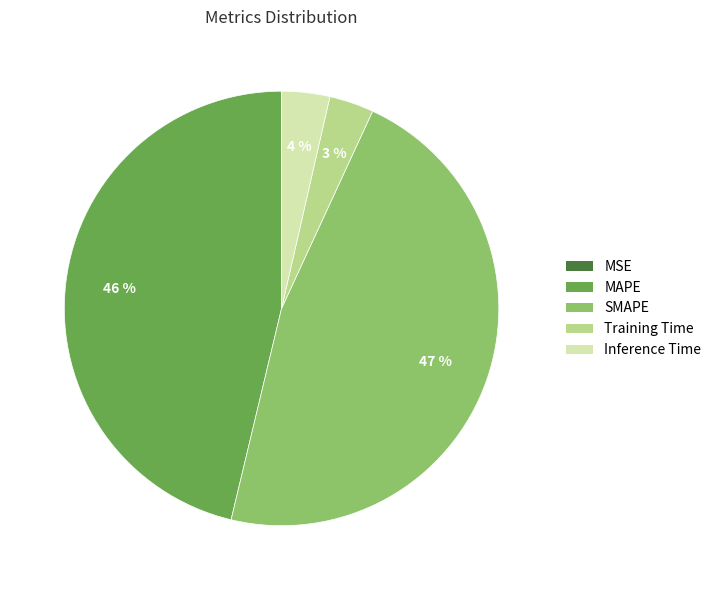

Is the sum of Inference Time and Training Time greater than half?

No